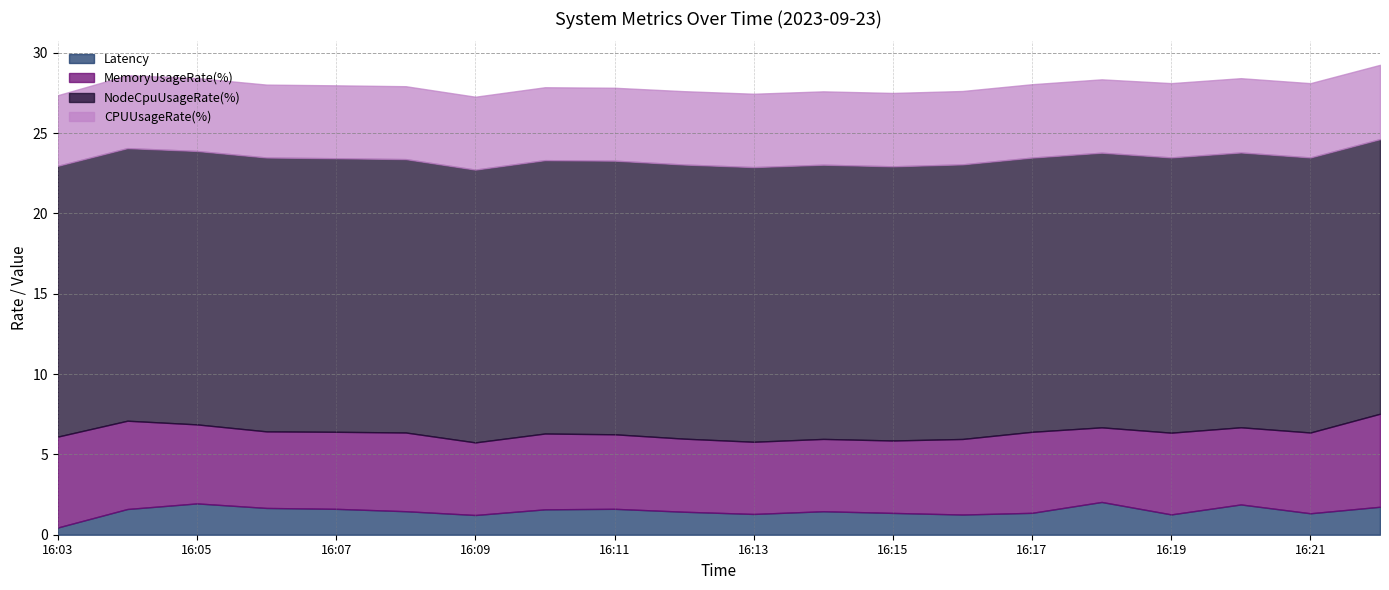

Rank the series at 16:17 from highest to lowest value.

NodeCpuUsageRate(%), MemoryUsageRate(%), CPUUsageRate(%), Latency